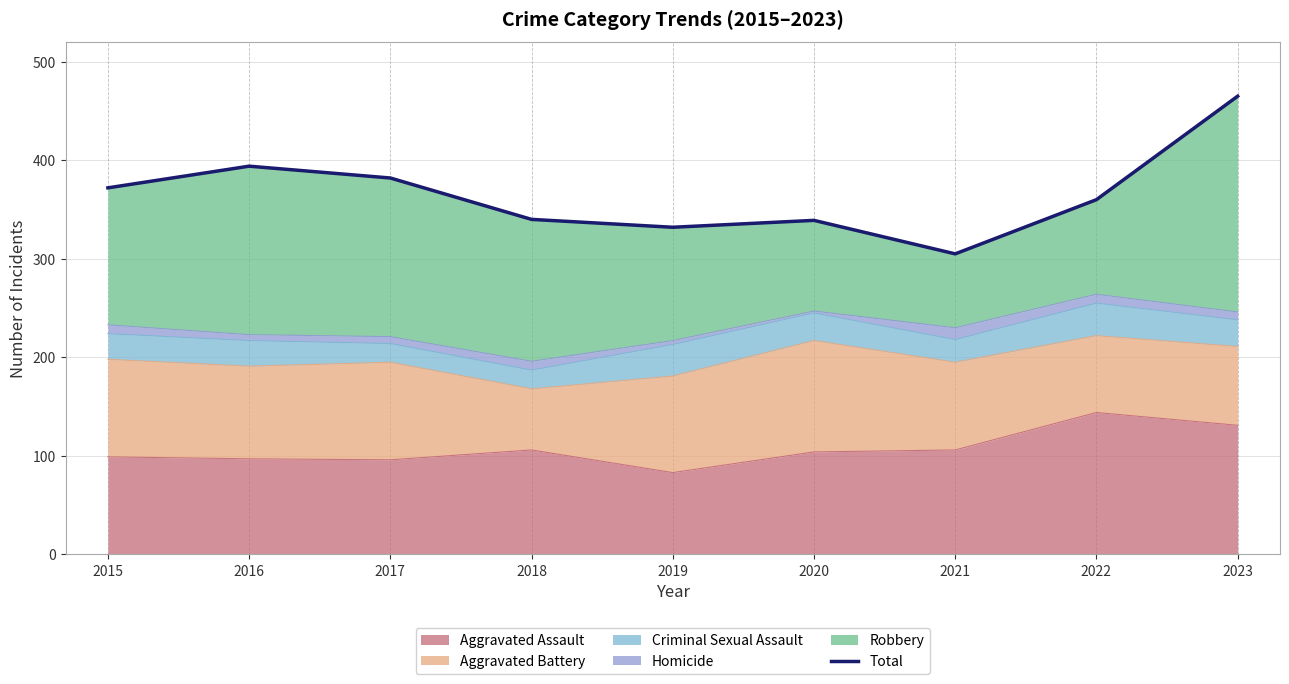

The value at 2016 is 137. True or false?

False